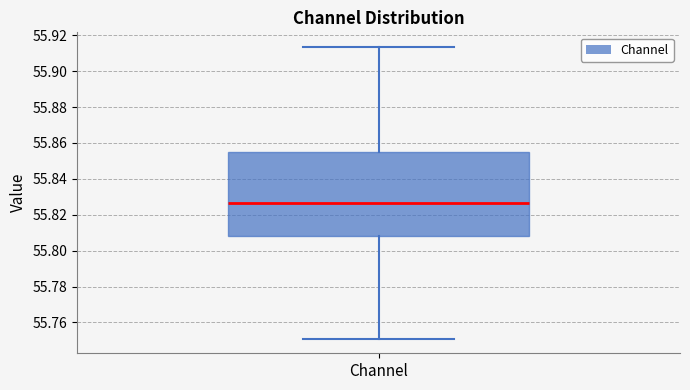

Transcribe this box plot: give where the median line is, the range the box spans, and where the two whiskers end, as read against the y-axis. The values are not printed on the chart, so give them approximately, as read against the axis.

median 55.826, box 55.808 to 55.854, whiskers 55.750 to 55.914